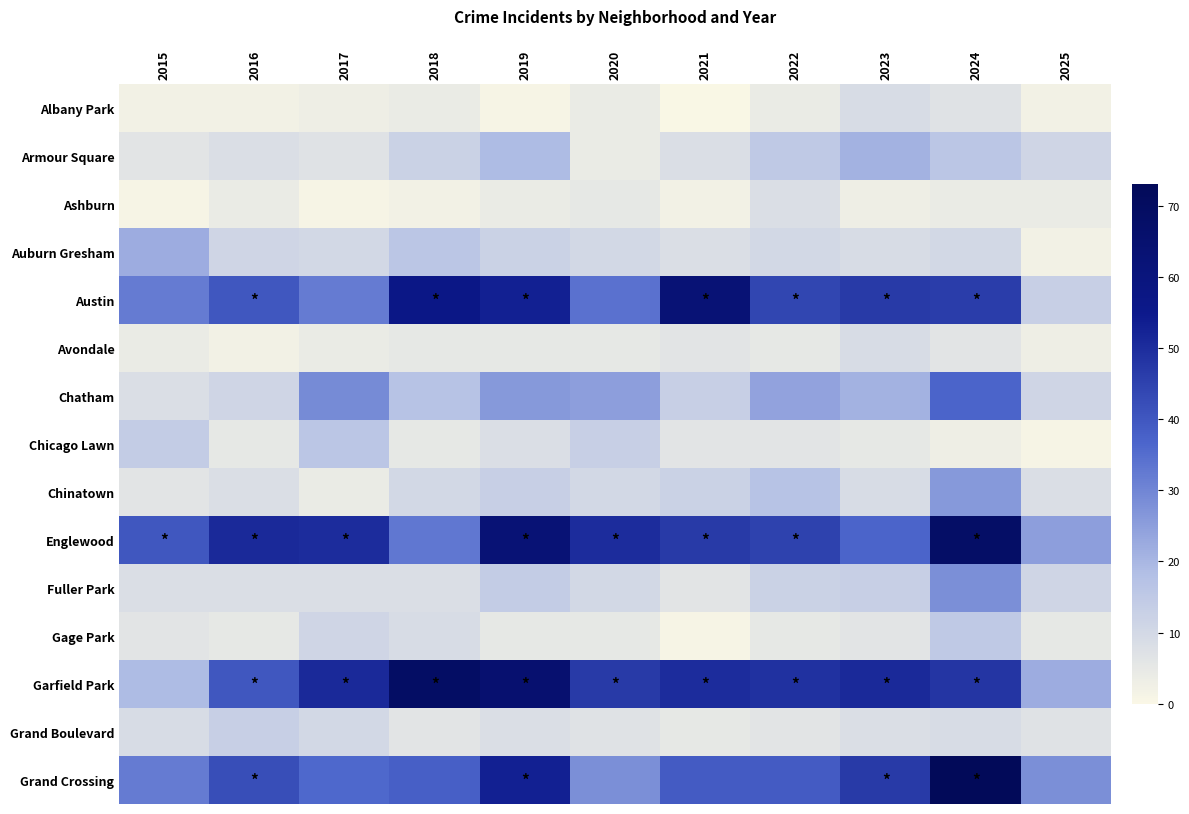

Between 2015 and 2025, which is larger?

2015